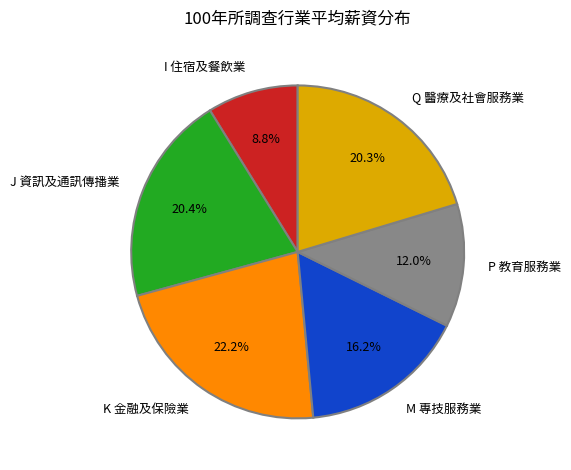

Which has a higher value, M 專技服務業 or I 住宿及餐飲業?

M 專技服務業